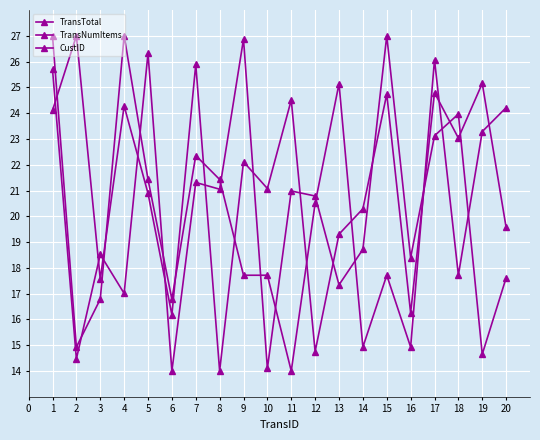

The TransTotal series shows 9.6 at 11. True or false?

False